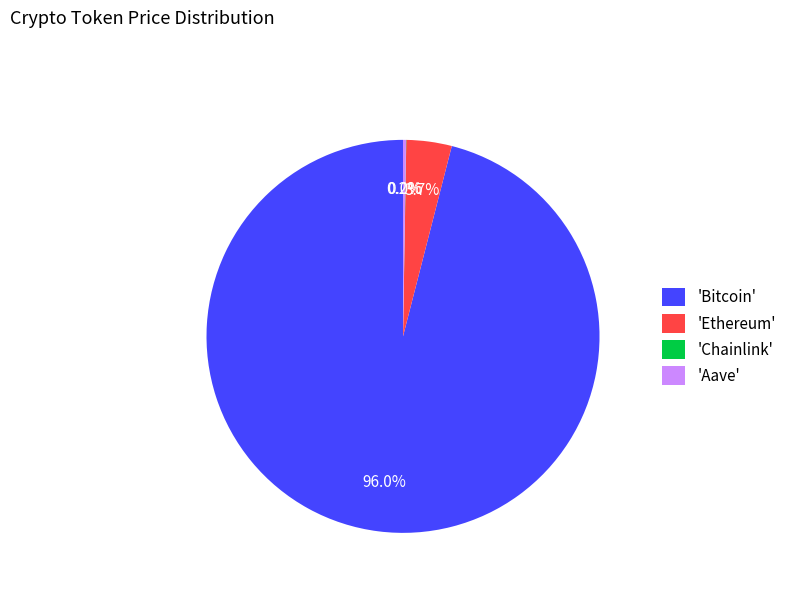

Which category has the biggest portion of the pie?

'Bitcoin'